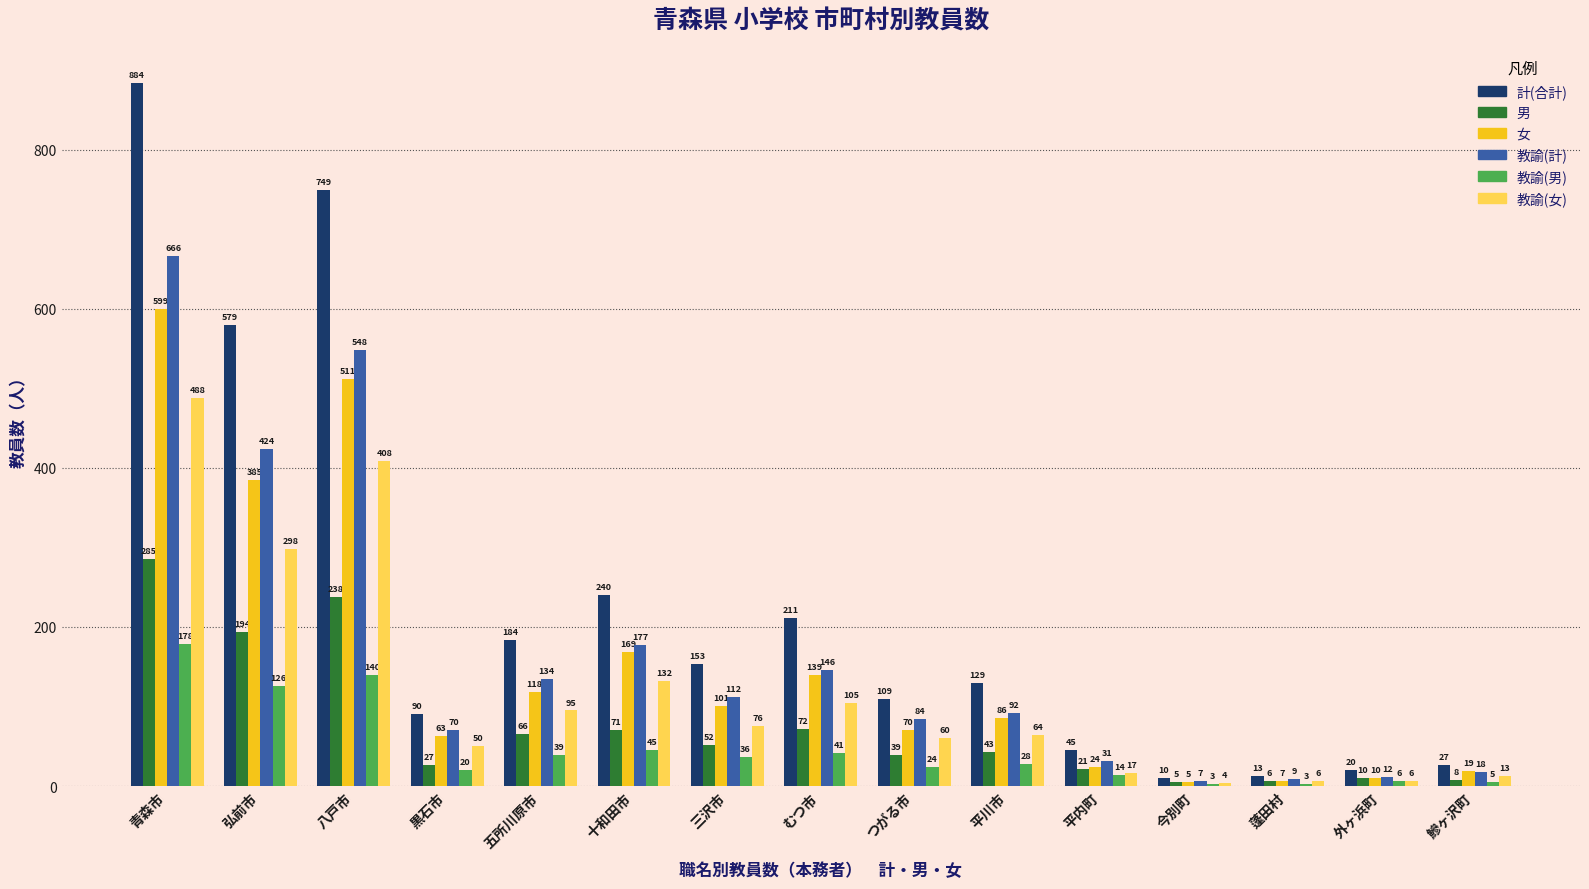

At which category does the chart reach its peak across all series?

青森市